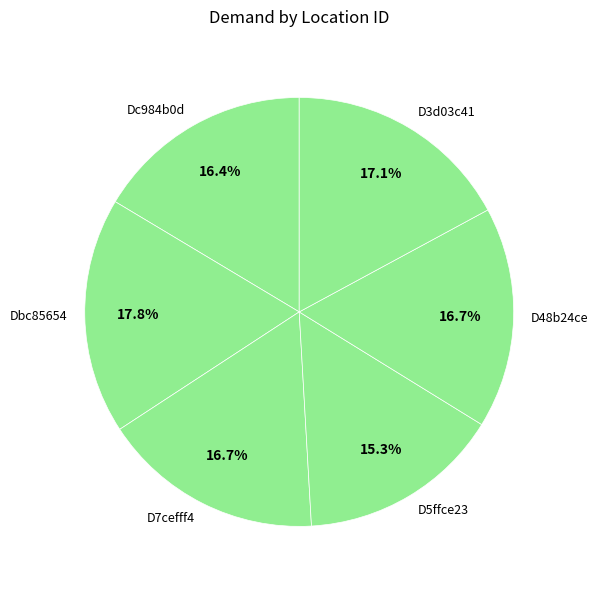

What is the ratio of the value at D7cefff4 to the value at Dc984b0d?

1.0